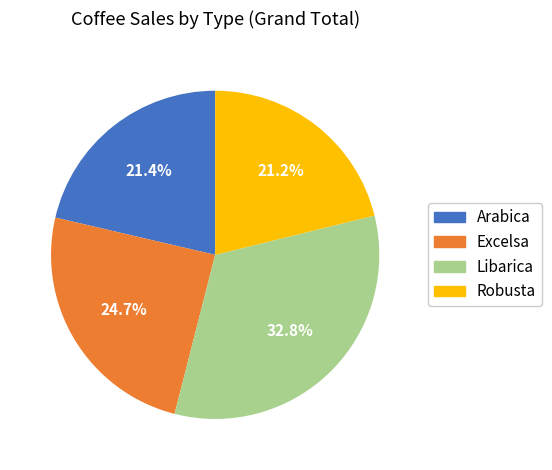

Does any single category account for the majority?

No